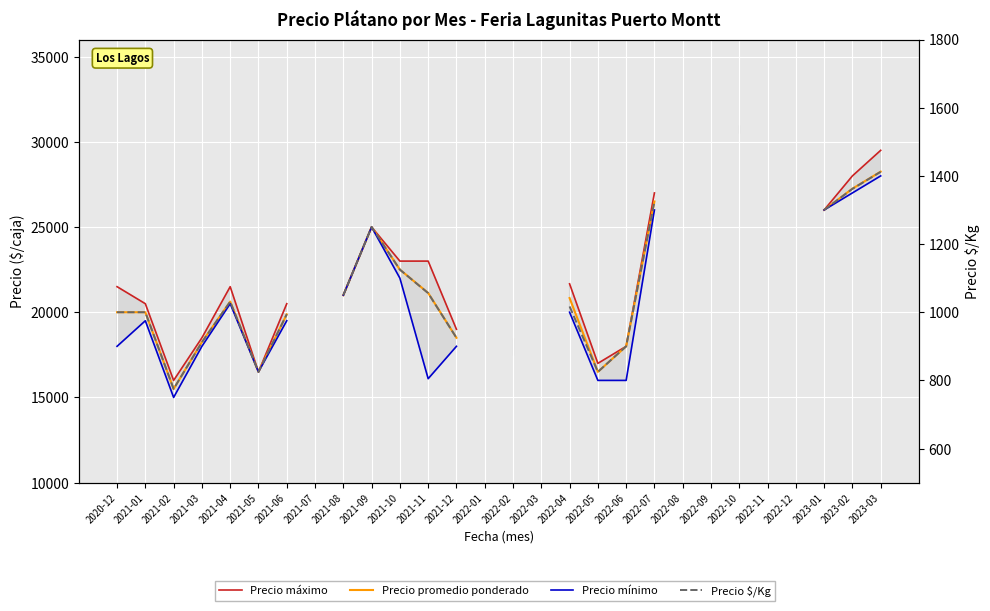

True or false: Precio mínimo and Precio $/Kg intersect in this chart.

False